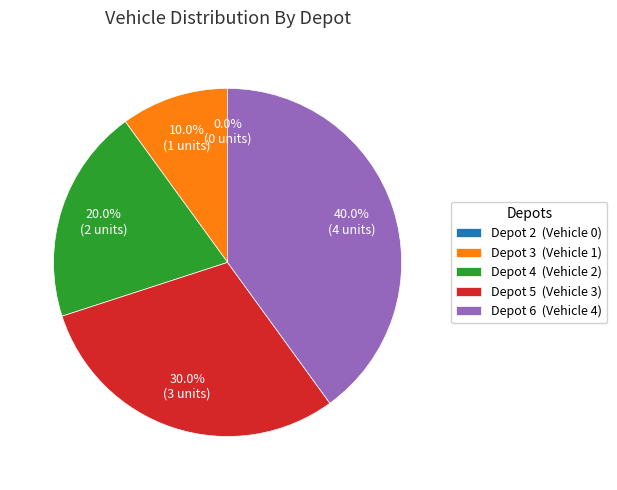

Which category has the biggest portion of the pie?

Depot 6